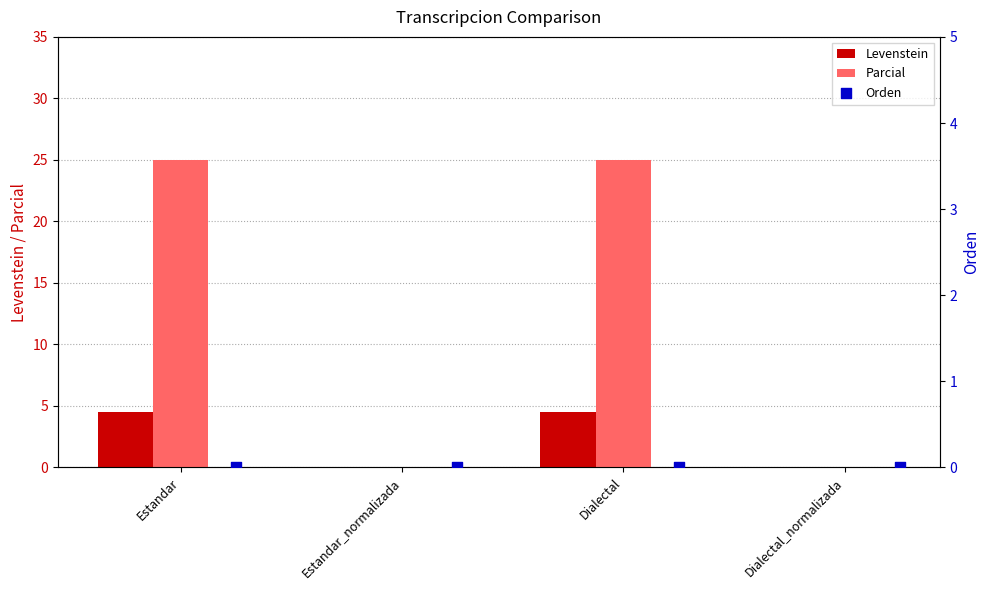

What is the maximum value for Parcial?

25.0